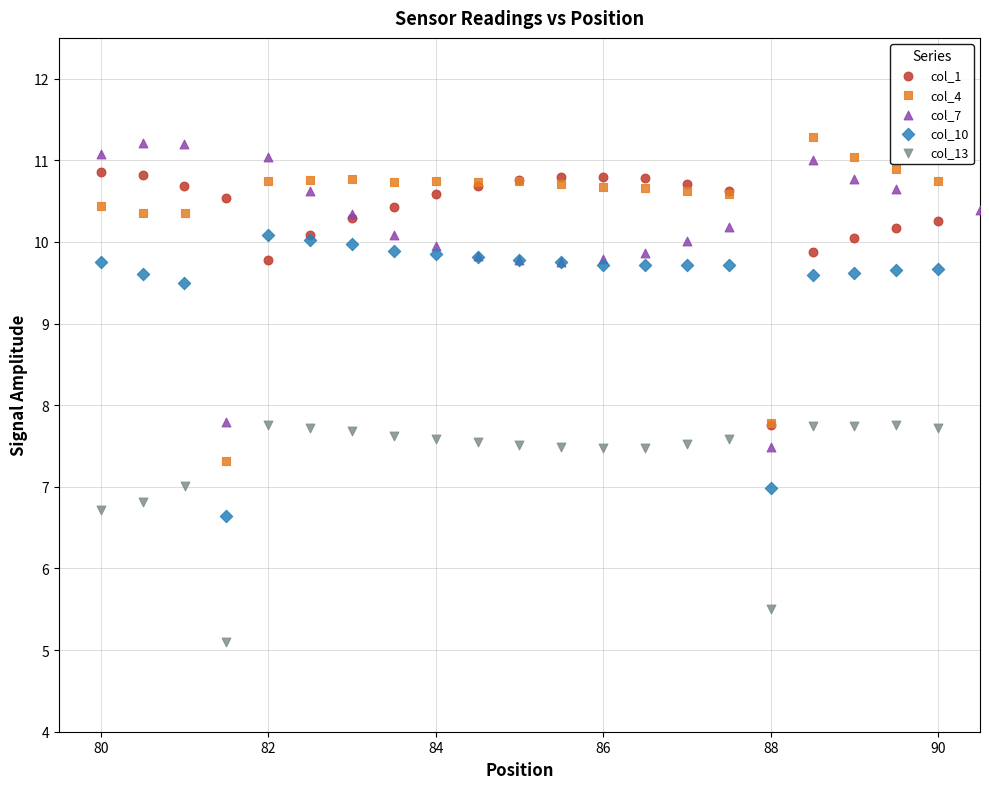

Which series reaches the minimum Y coordinate?

col_13